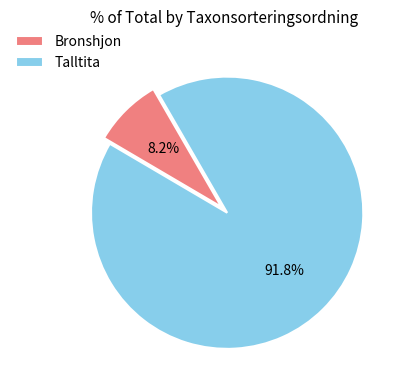

The Bronshjon slice represents 8% of the pie. True or false?

True